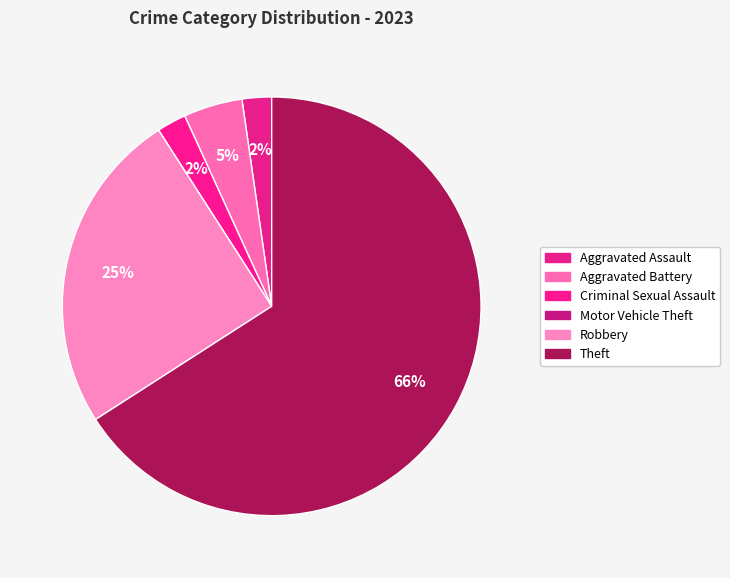

Count the number of slices in the pie.

6